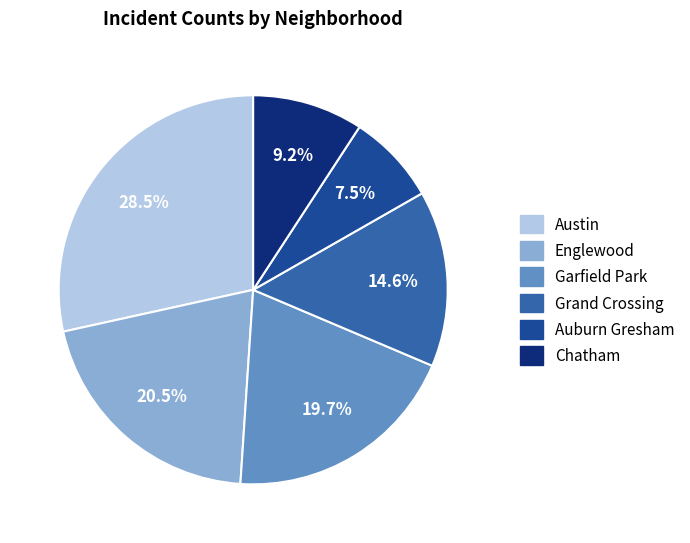

What is the ratio of the value at Englewood to the value at Austin?

0.7